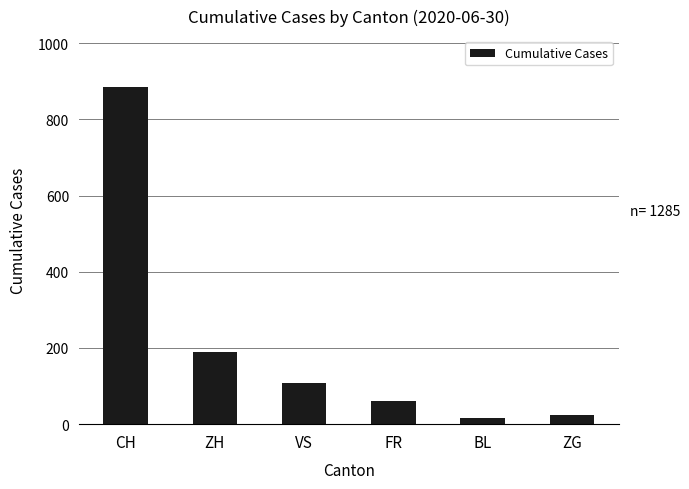

Read the value at ZG.

23